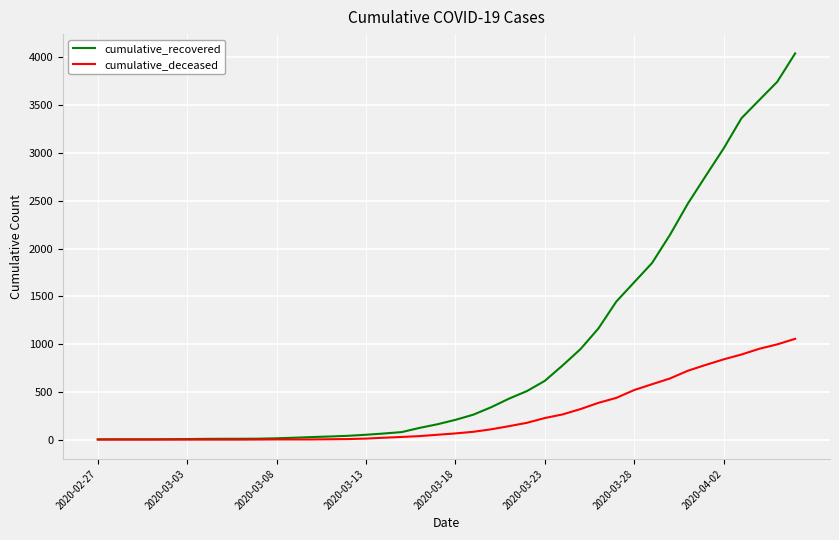

Which series has the widest spread of values?

cumulative_recovered